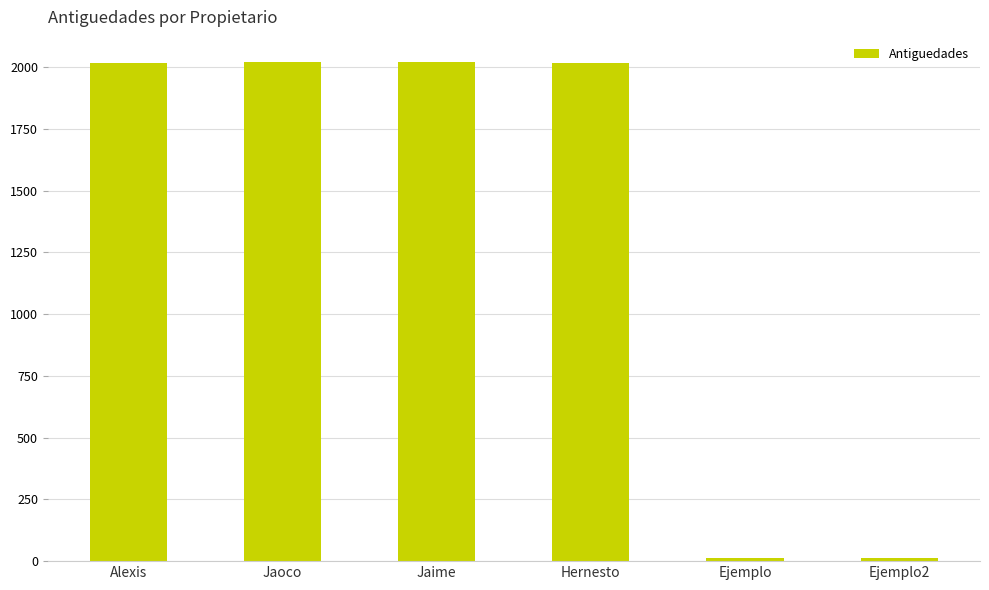

Which has a higher value, Jaoco or Ejemplo?

Jaoco